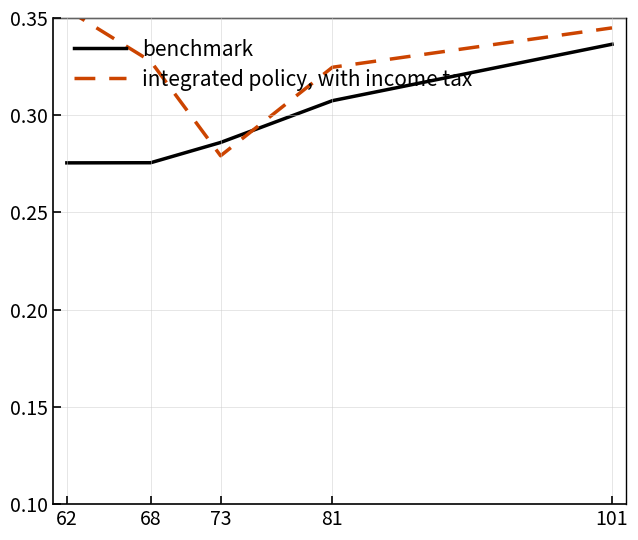

What value does the integrated policy, with income tax series have at 101?

0.3